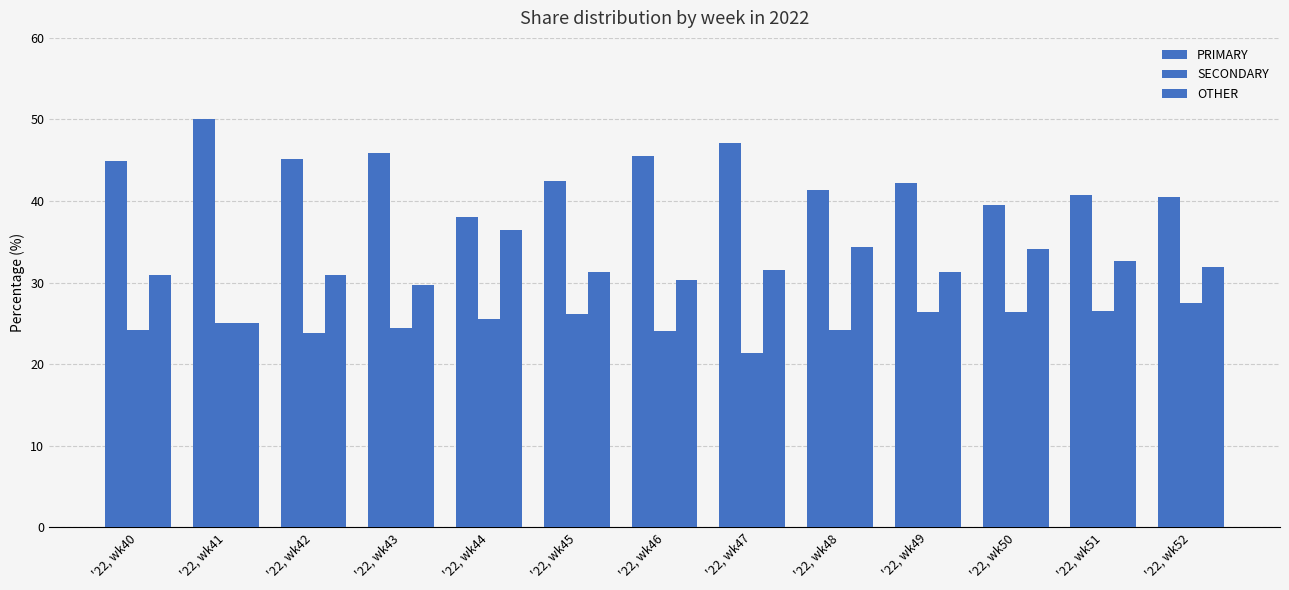

True or false: SECONDARY has a value of 42.7 at '22, wk44.

False